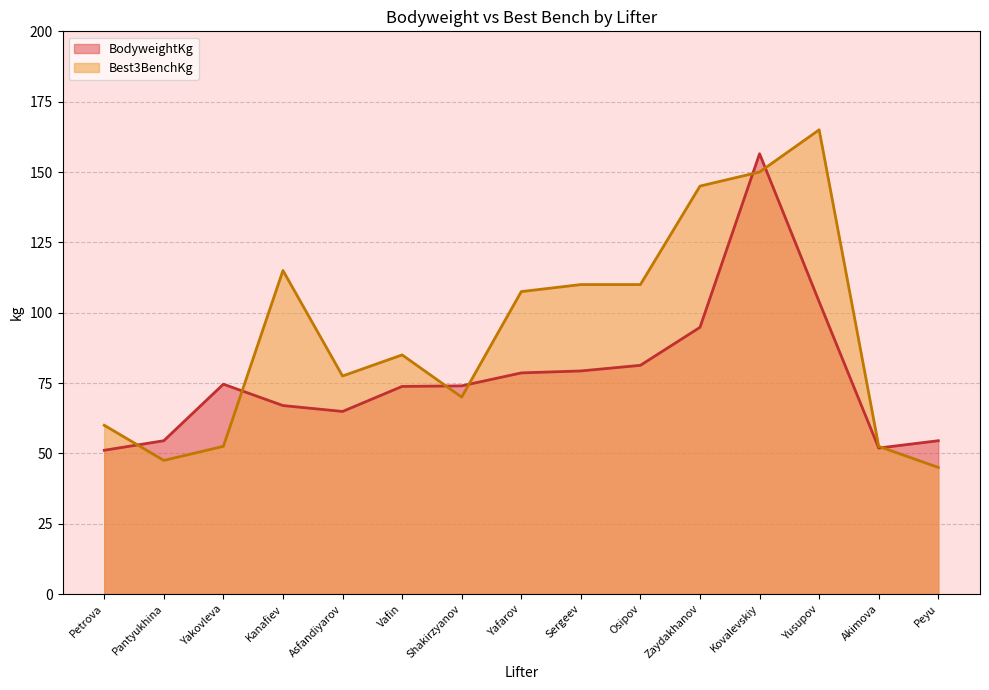

Where is BodyweightKg nearest to the value 103?

Yusupov